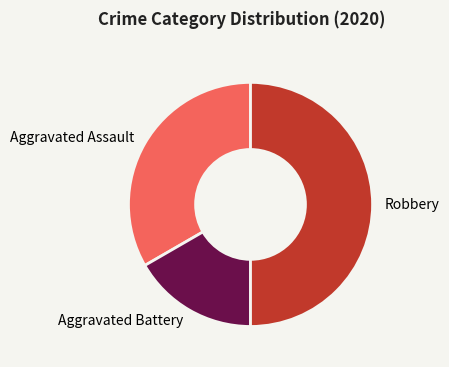

Is Aggravated Assault the majority of the pie?

No